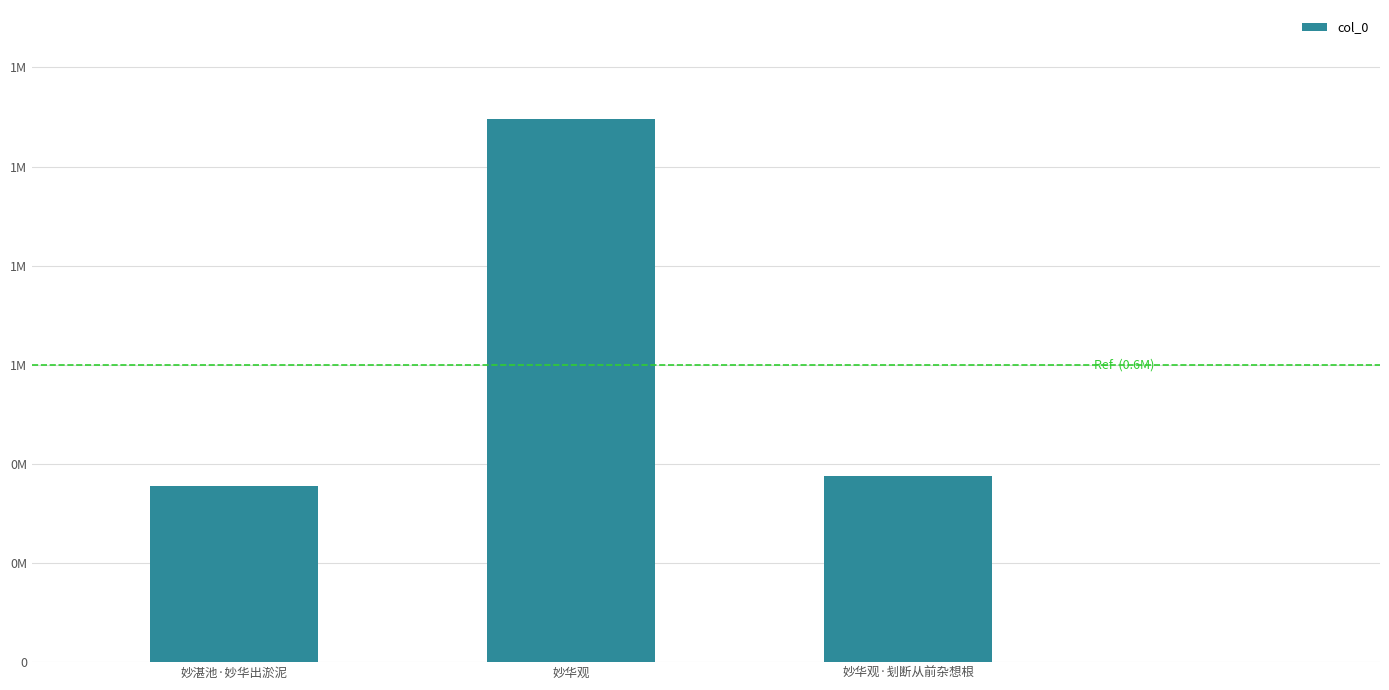

What is the change in value from 妙华观 to 妙华观·刬断从前杂想根?

-720763